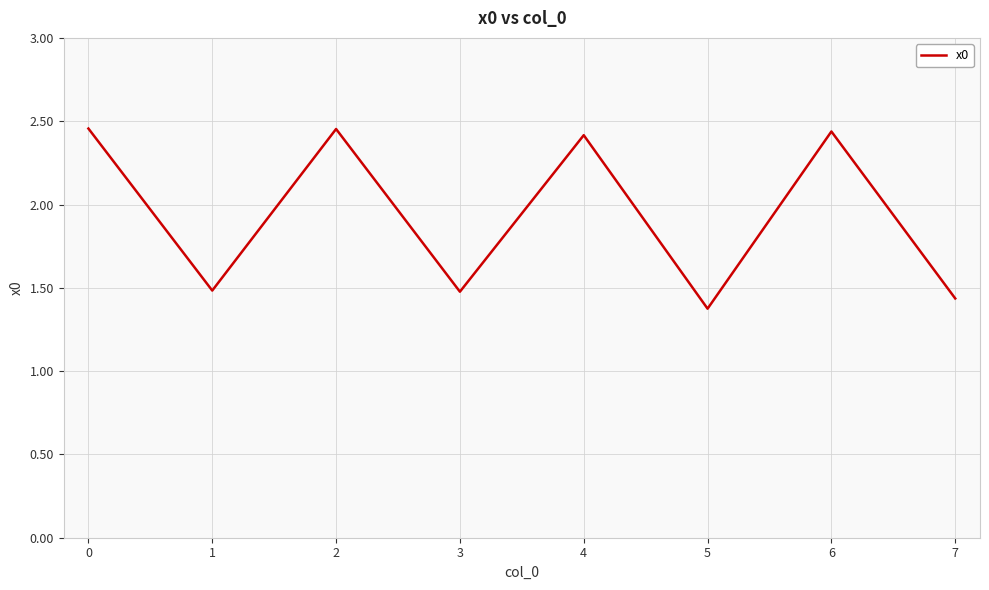

Which label corresponds to the smallest value in the chart?

5